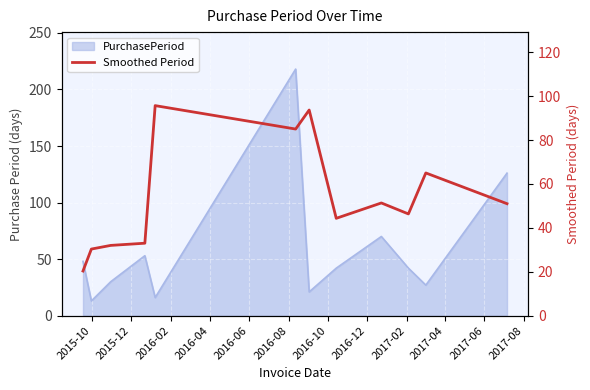

What value does the data have at 2016-02?

32.0